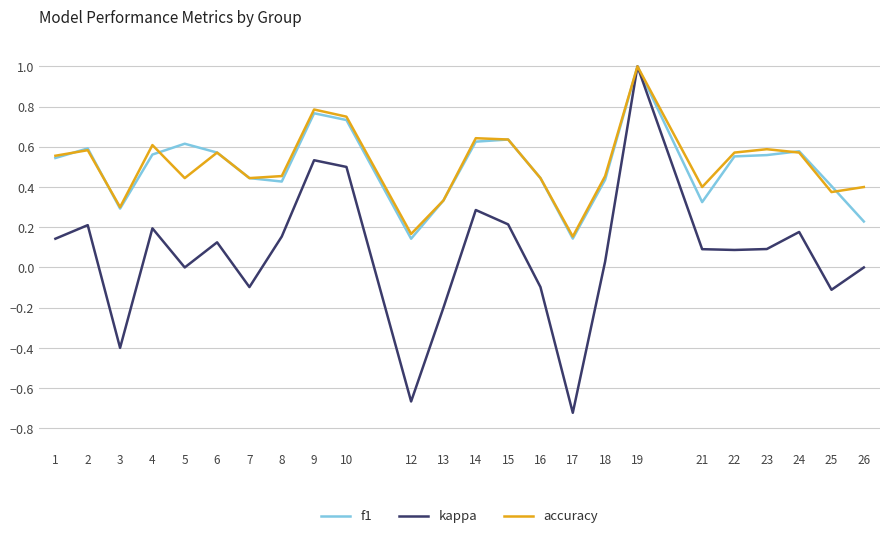

Where is the first local minimum for kappa?

3